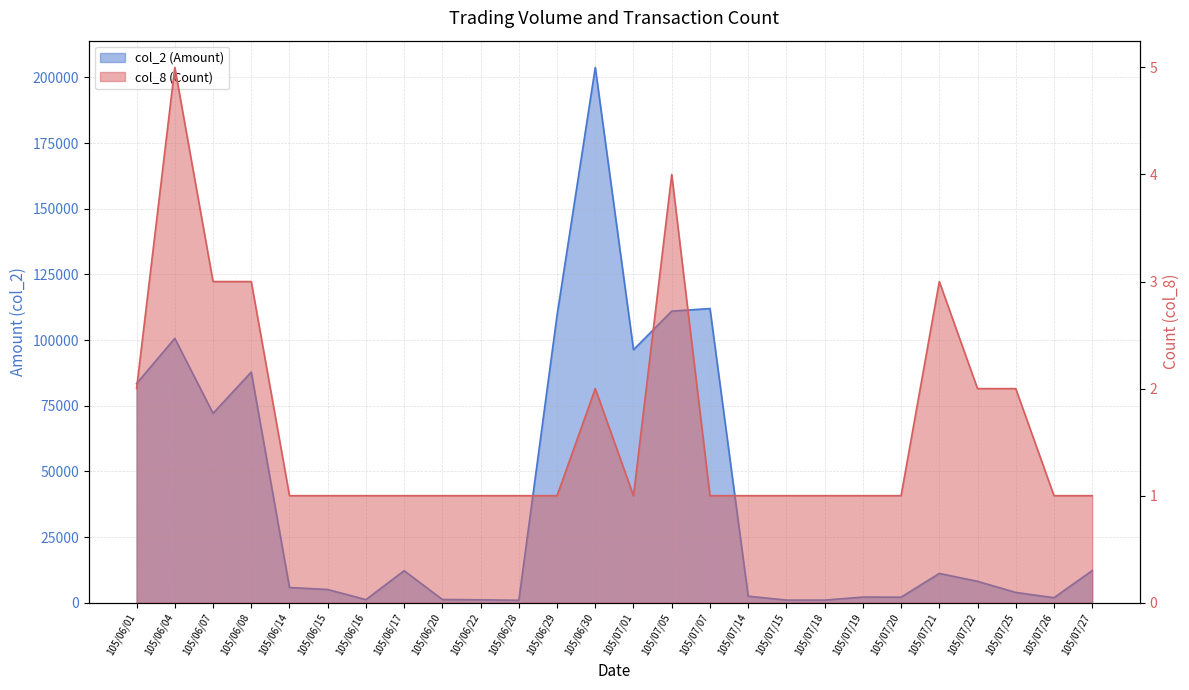

True or false: col_8 (Count) and col_2 (Amount) intersect in this chart.

False